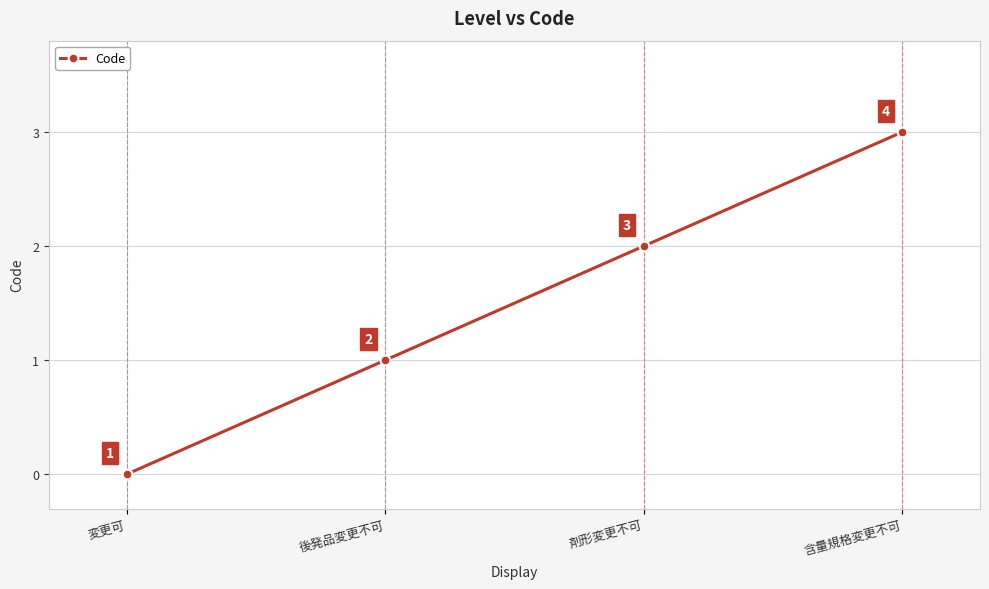

The value at 含量規格変更不可 is 1. True or false?

False